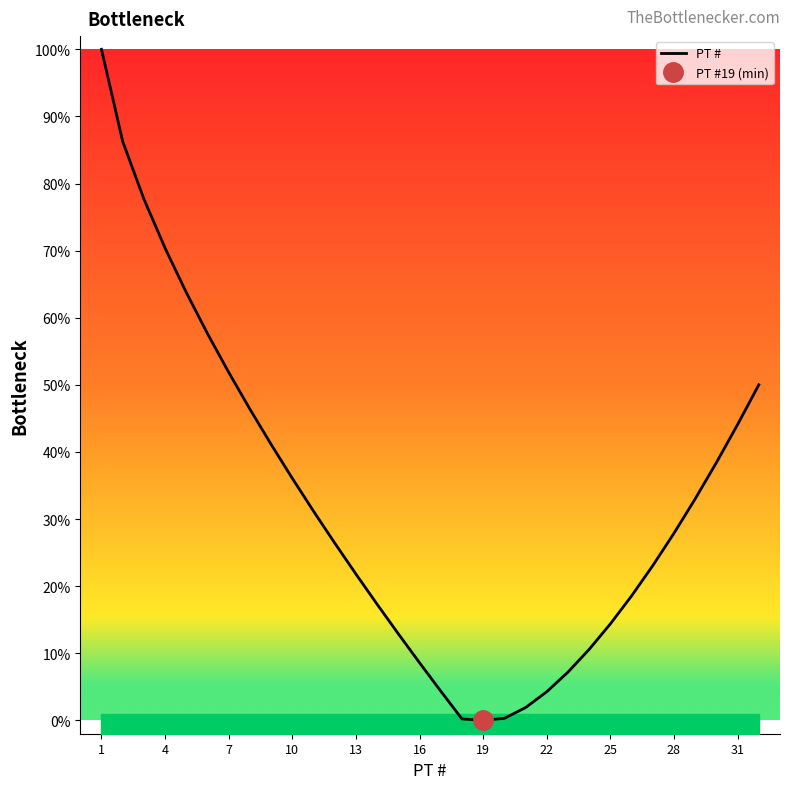

What is the greatest value displayed?

100.0